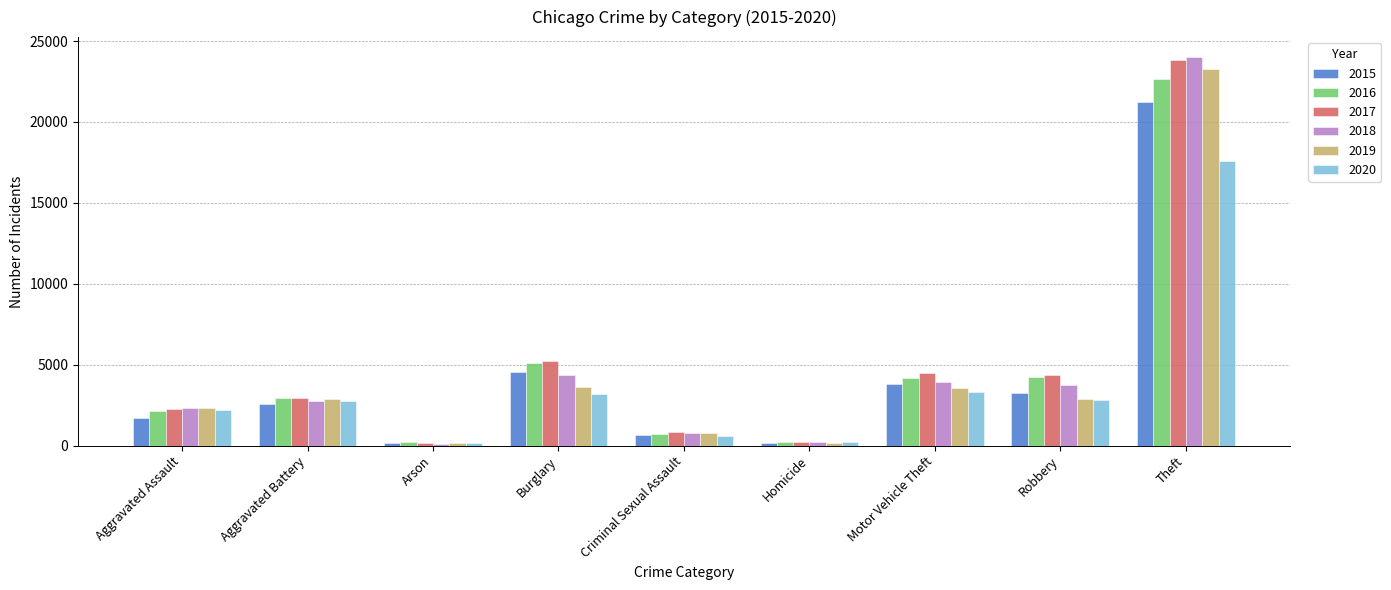

What is the difference between the second highest and minimum values in the 2019 series?

3499